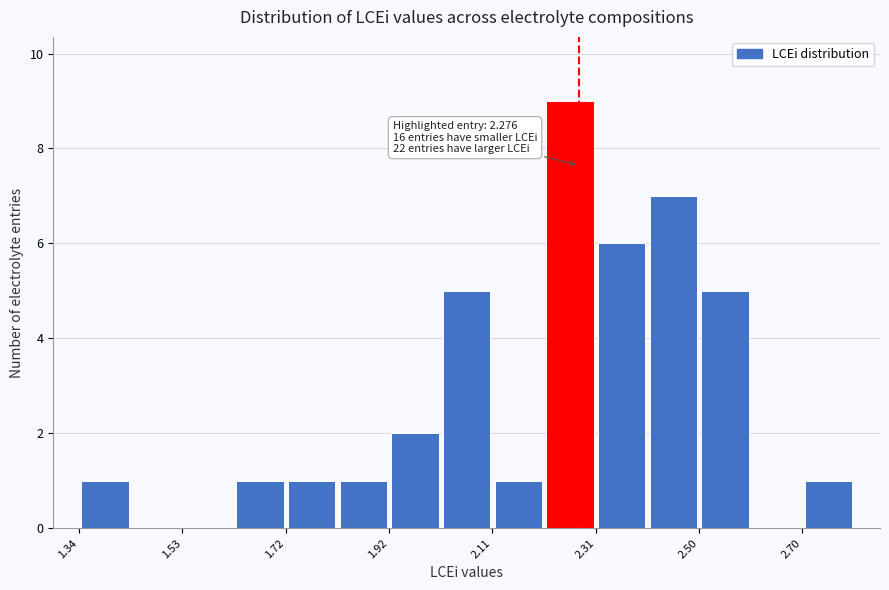

Over which range of the x-axis is the bar tallest?

2.22 to 2.30